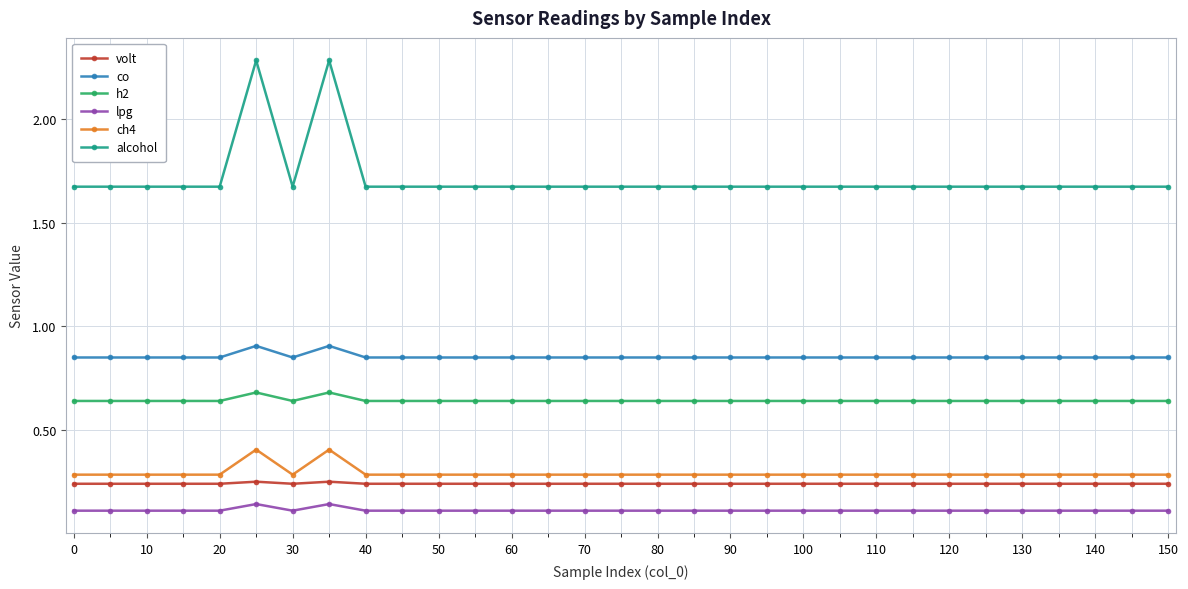

What is the greatest value displayed?

2.3